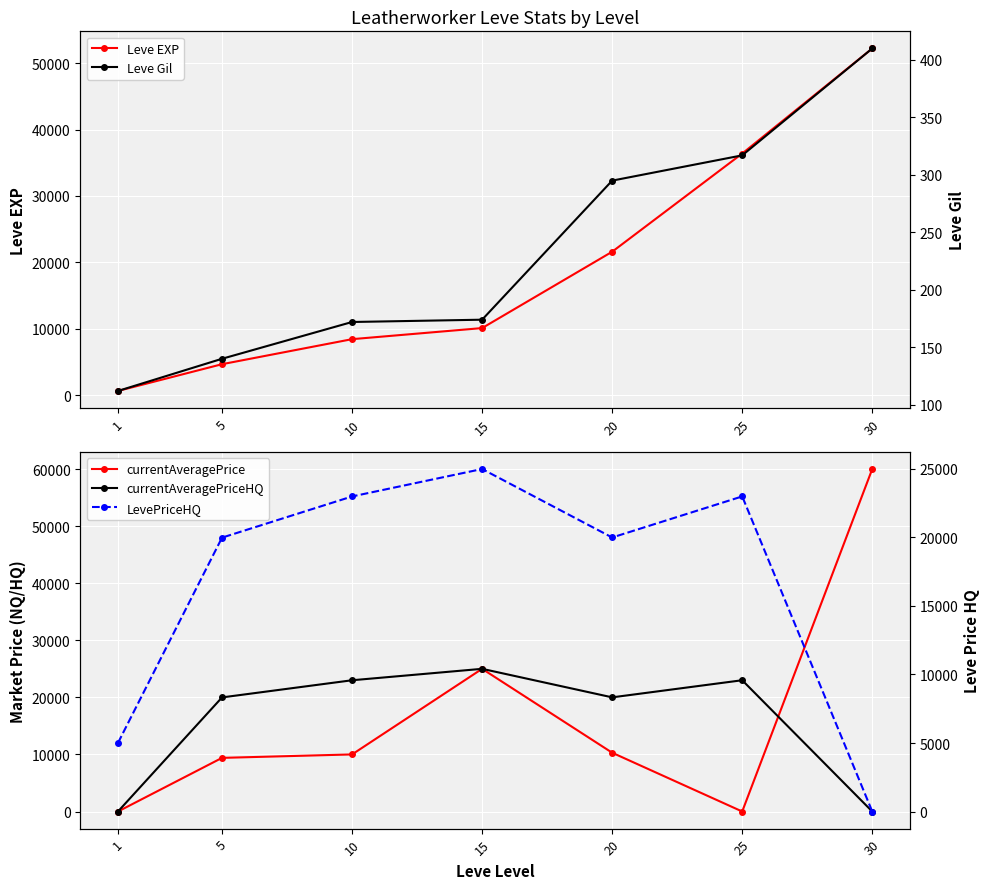

At how many categories does at least one series exceed 32506?

2